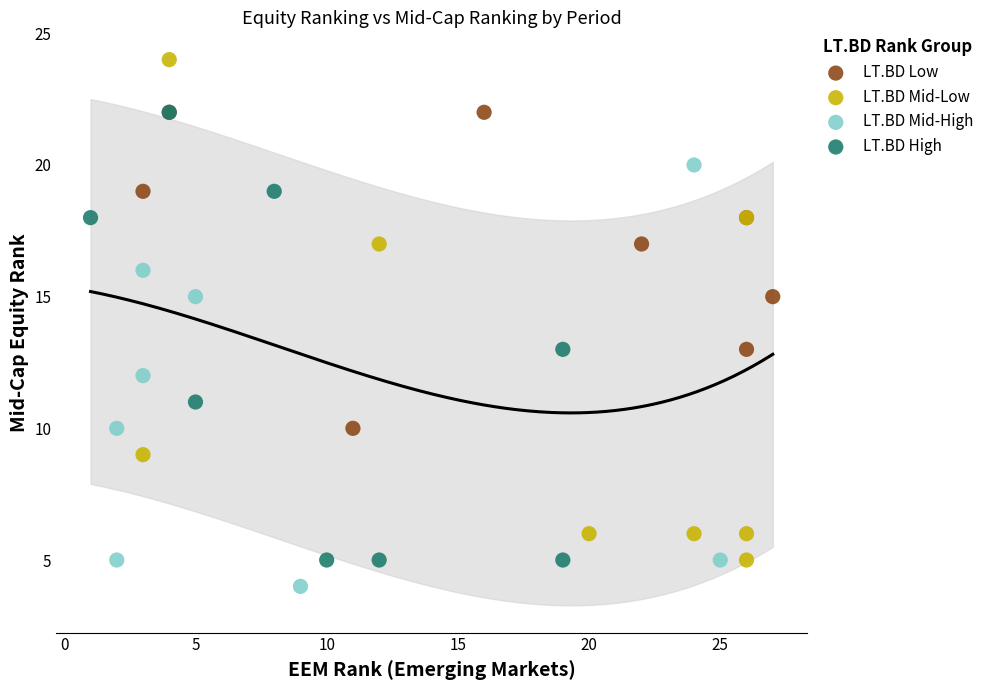

Which series contains the highest Y value?

LT.BD Mid-Low